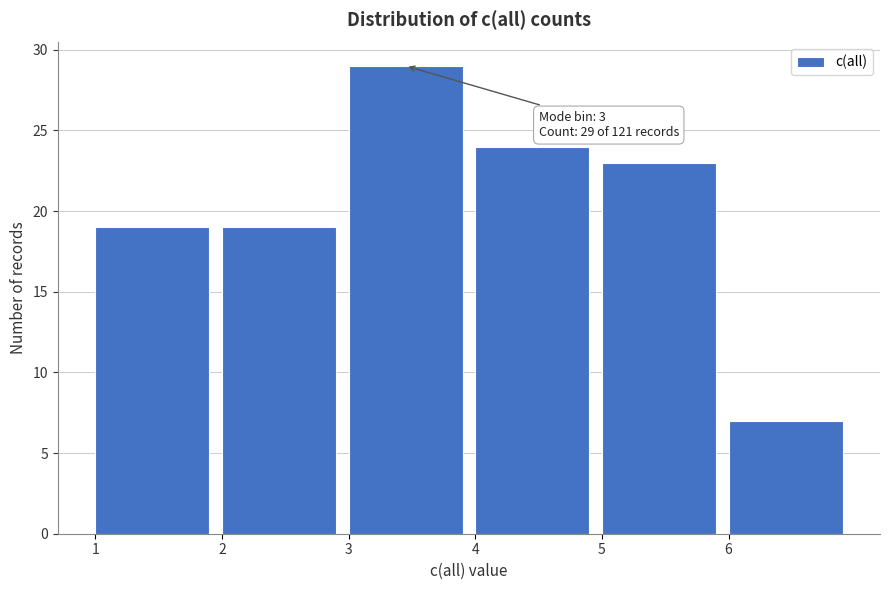

Which range on the x-axis has the tallest bar?

3 to 4